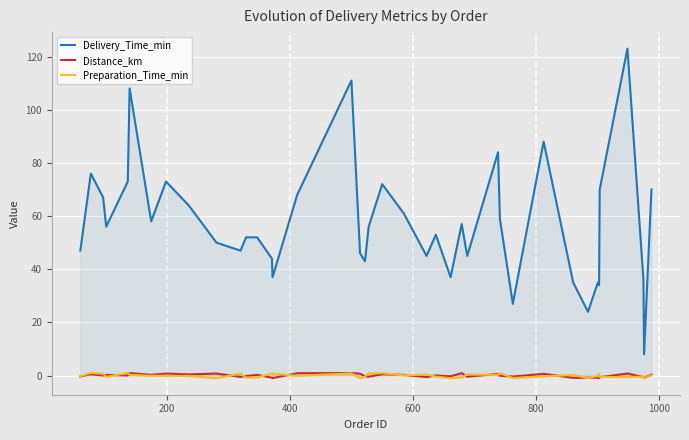

True or false: Distance_km and Delivery_Time_min cross at least once.

False